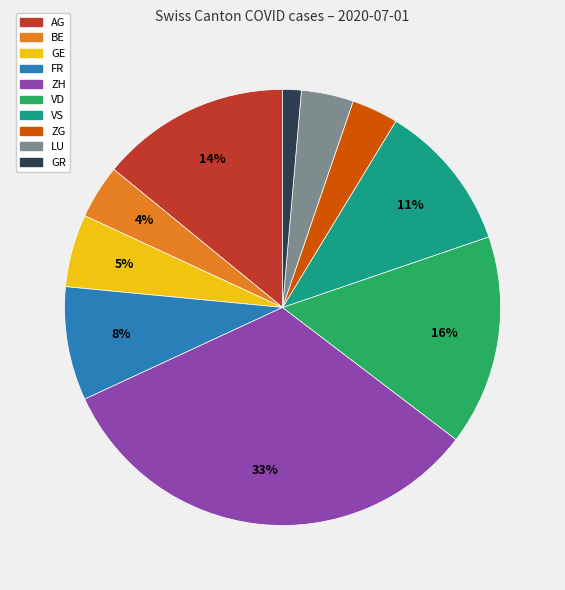

Does any single category account for the majority?

No